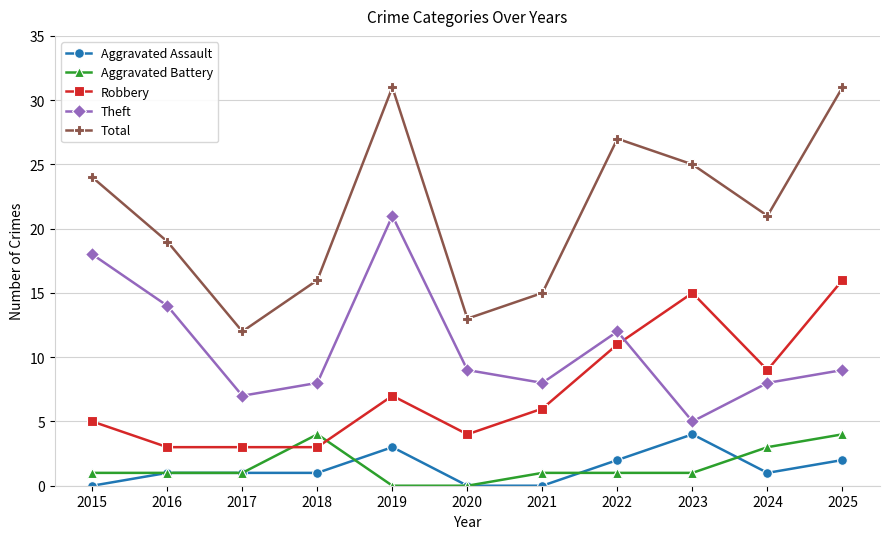

Is it true that Total equals 7 at 2018?

False